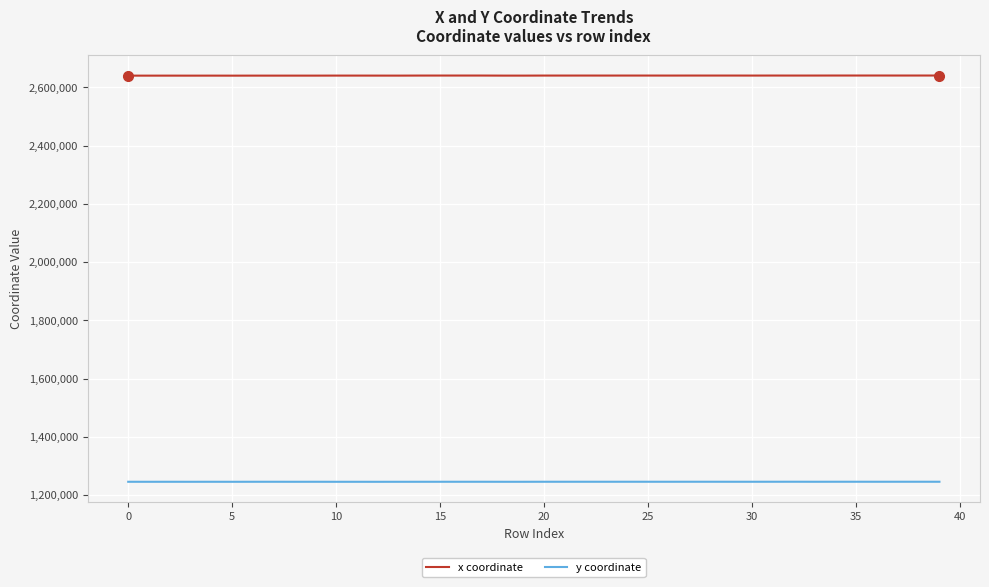

List the series in order of their overall mean, lowest first.

y coordinate, x coordinate